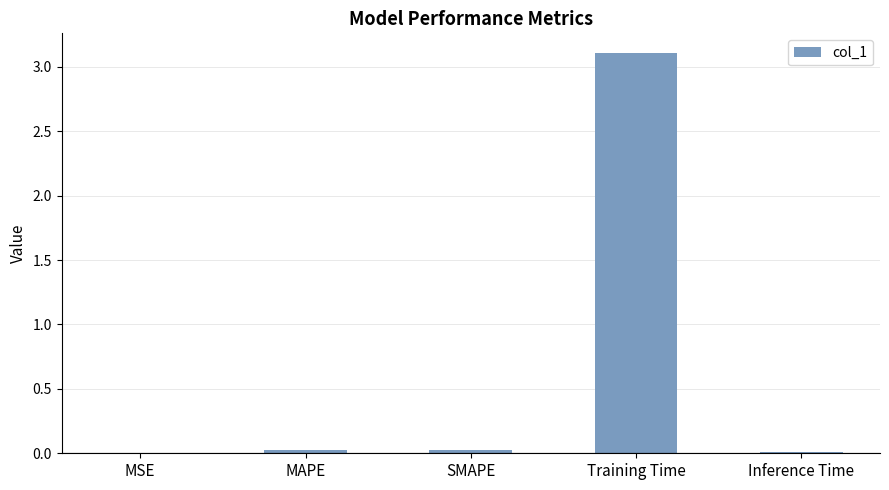

Is it true that the value at Training Time is 1.3?

False